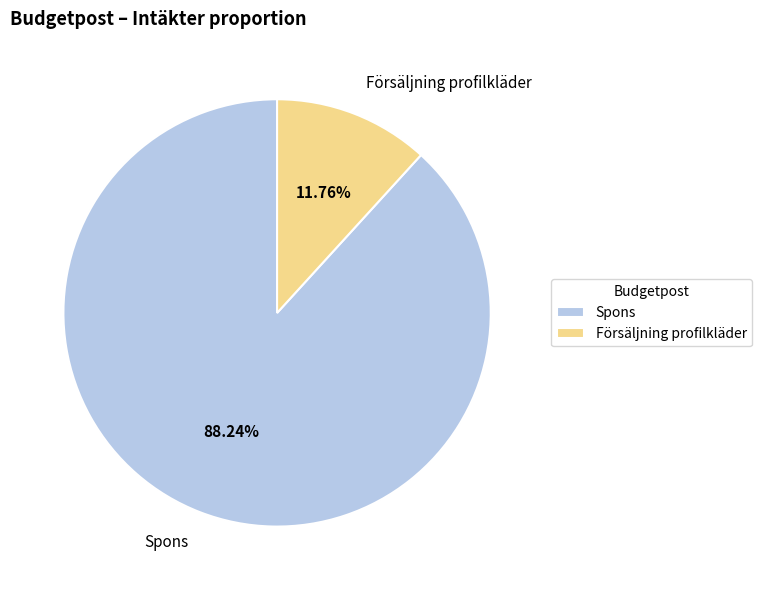

Is it true that Försäljning profilkläder is 2% of the pie?

False